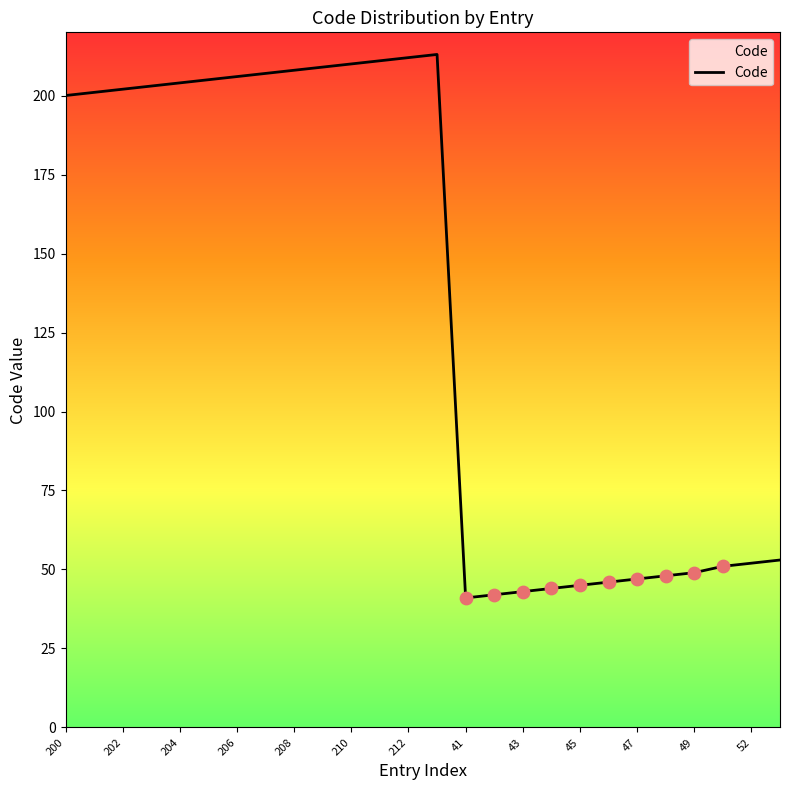

What is the smallest value displayed?

41